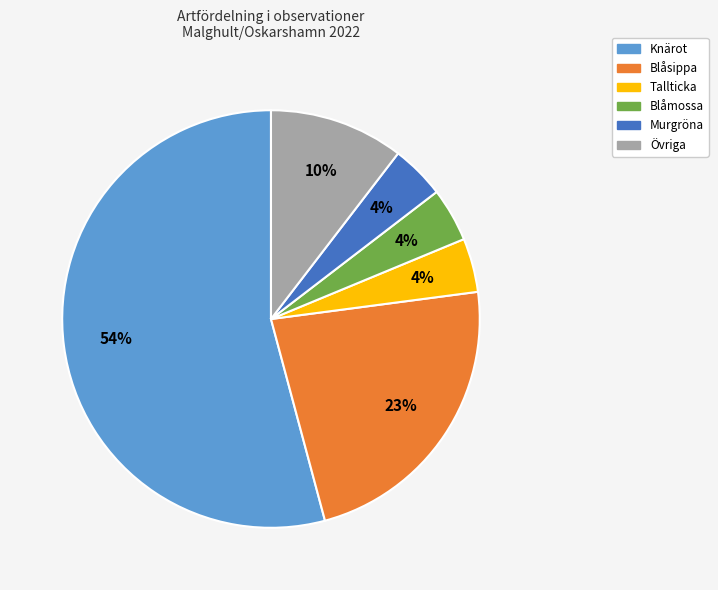

Does any single category account for the majority?

Yes